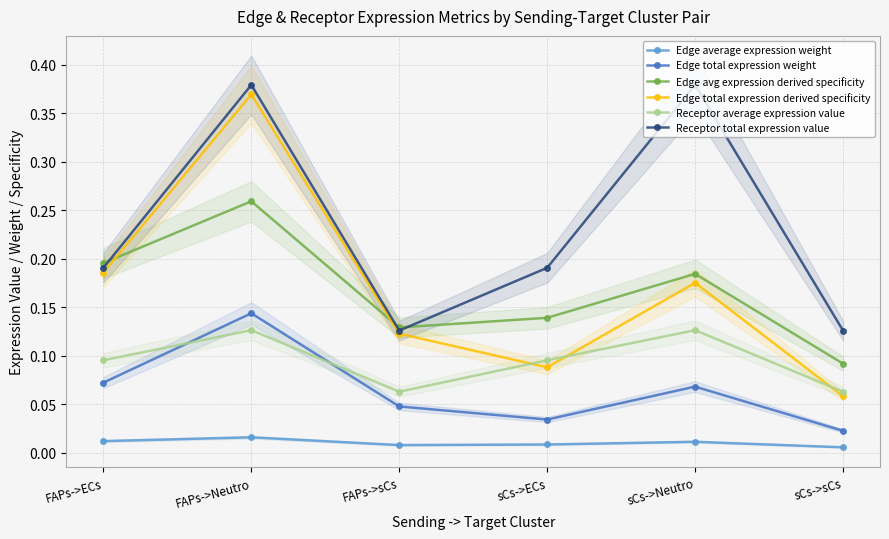

True or false: Edge total expression derived specificity has more than 0 points higher than both neighbors.

True